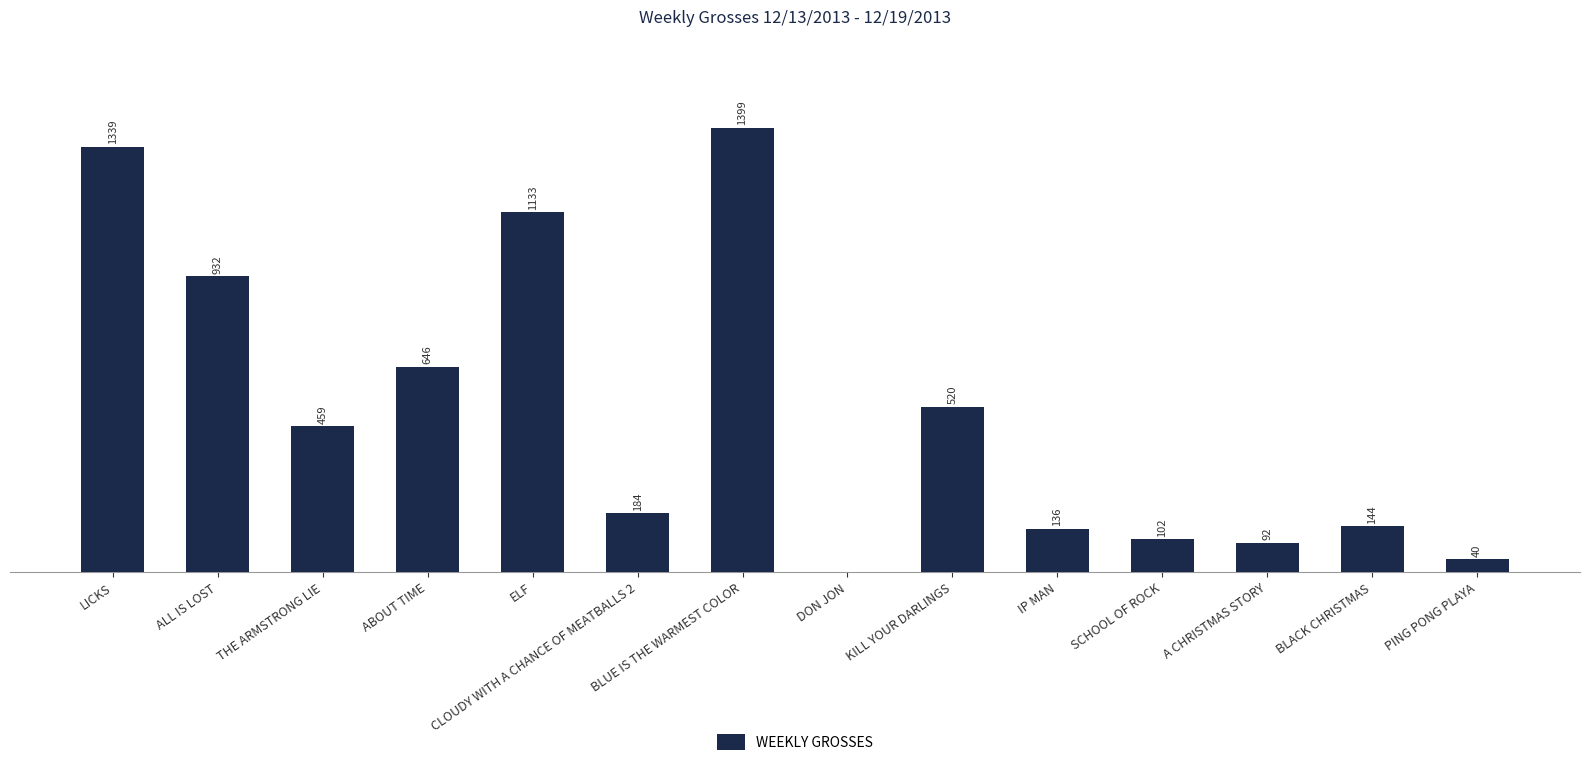

Where does the data first go above 459?

LICKS